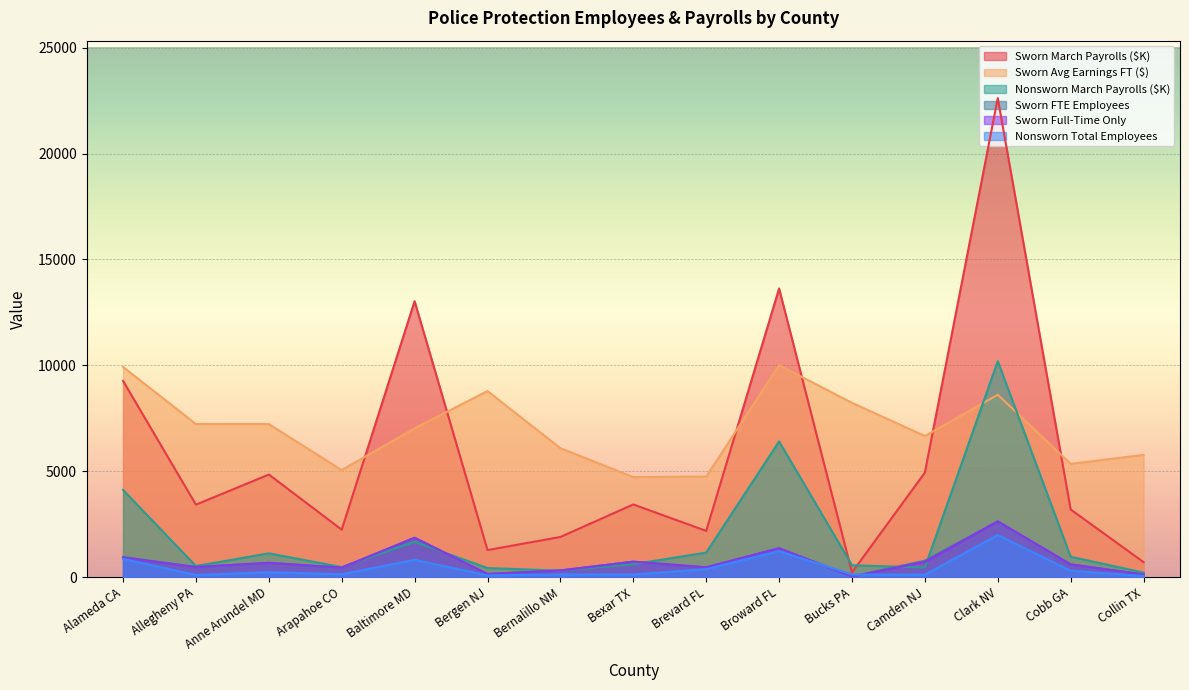

True or false: Sworn Avg Earnings FT ($) has a value of 5767 at Collin TX.

True